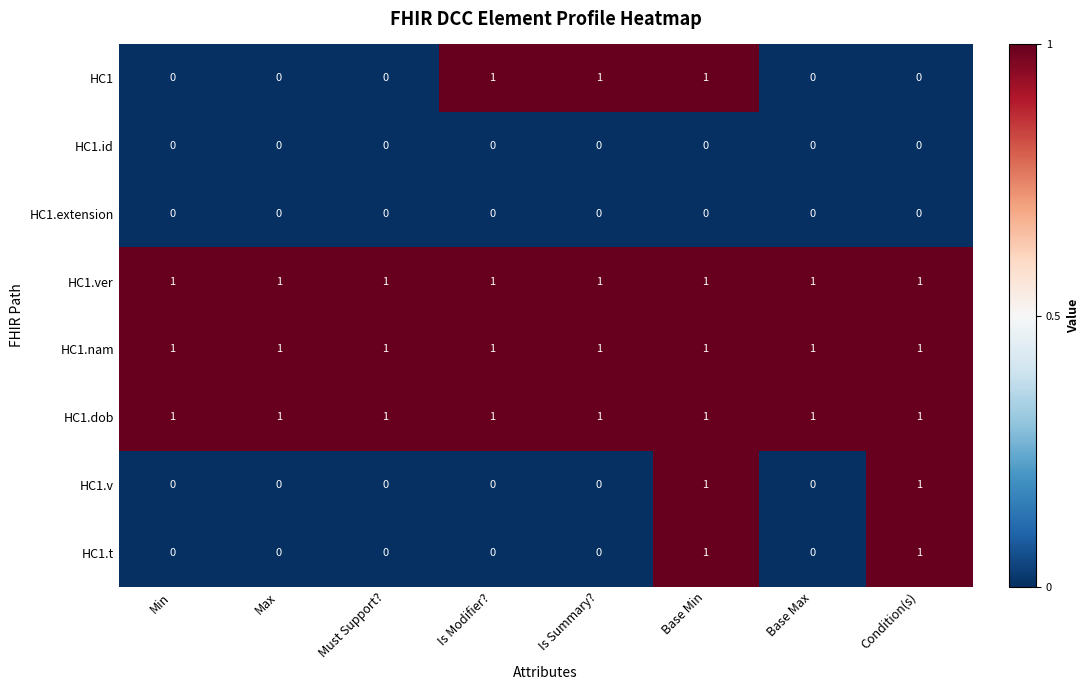

The HC1.v series shows 0 at Min. True or false?

True